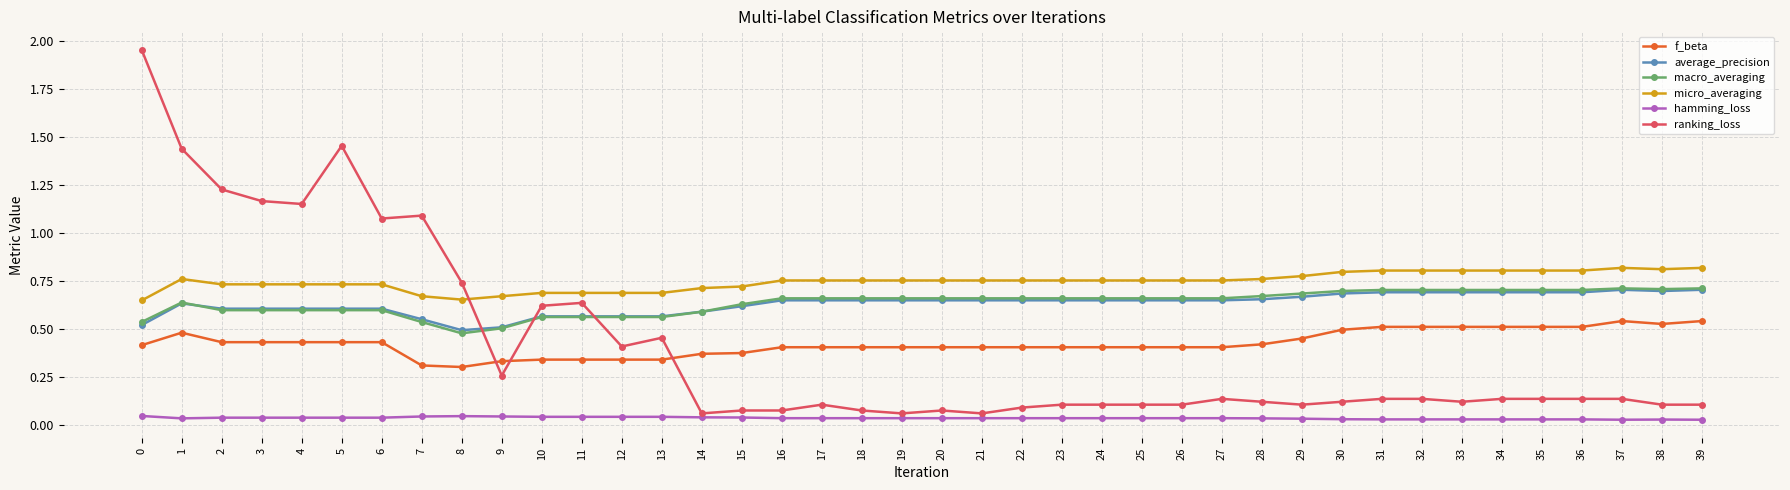

Is the value of average_precision at 9 greater than the value of macro_averaging at 39?

No